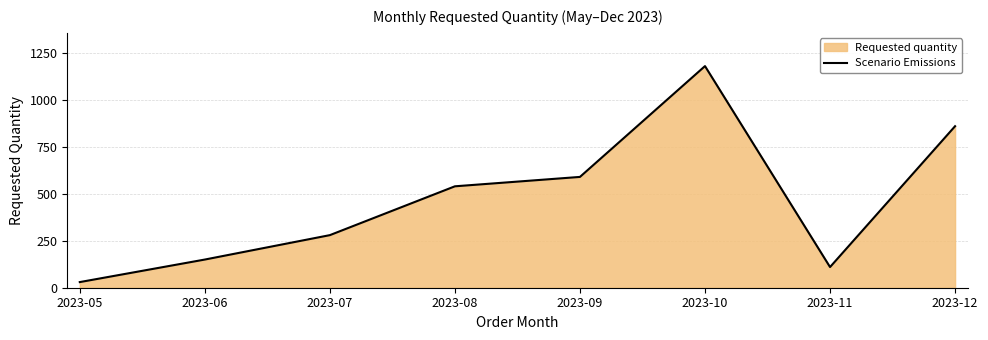

Reading left to right, list all the values displayed in this chart.

2023-05=30	2023-06=150	2023-07=280	2023-08=540	2023-09=590	2023-10=1180	2023-11=110	2023-12=860